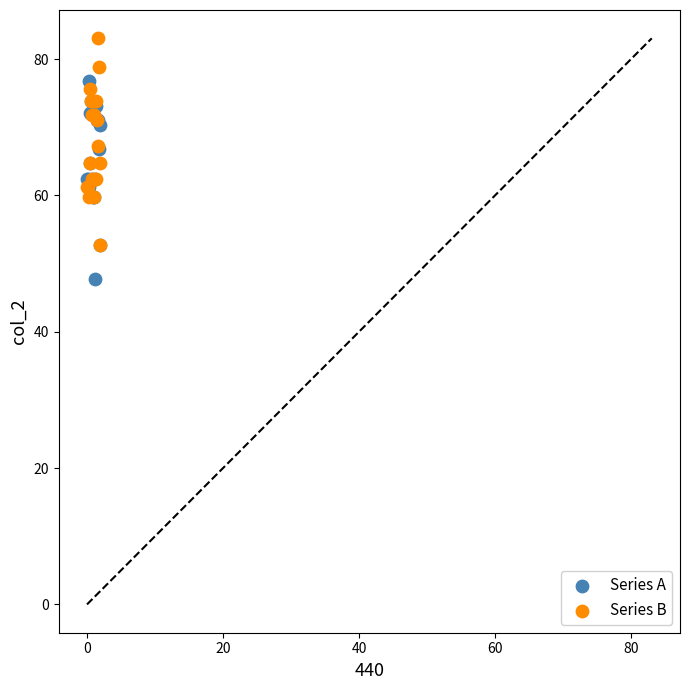

What are all the series names shown in the legend?

Series A, Series B